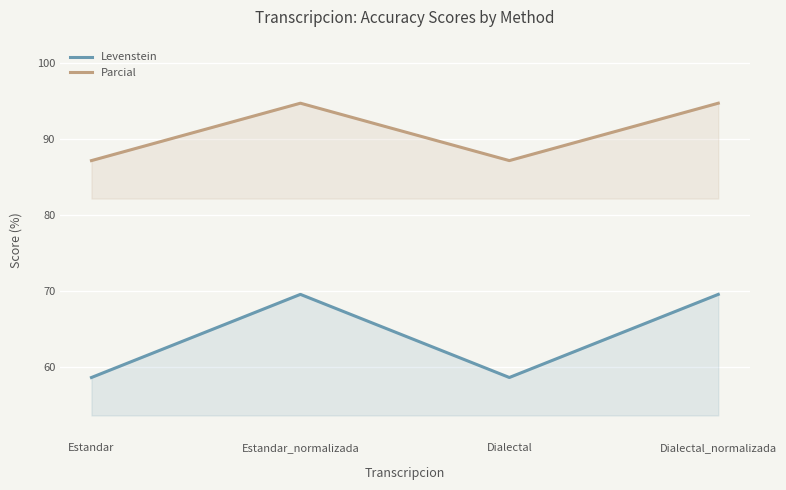

Between Estandar and Estandar_normalizada, which series saw the biggest shift?

Levenstein